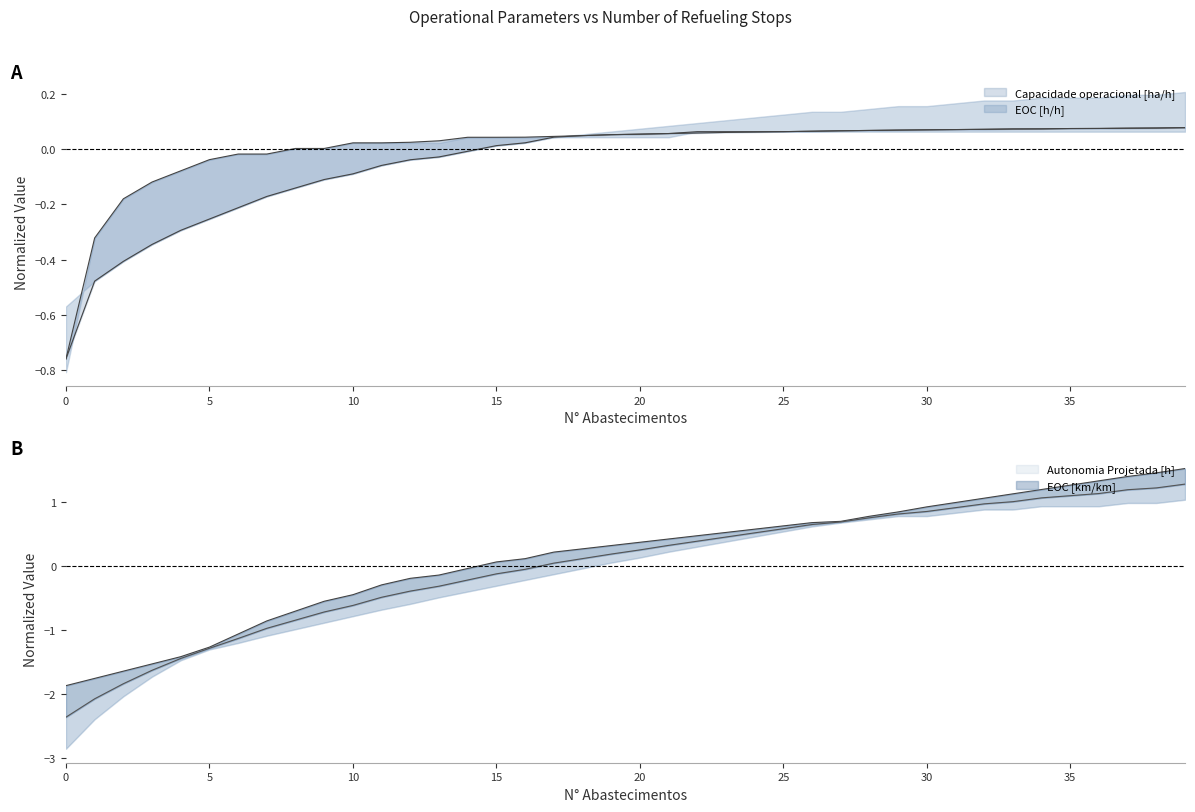

What is the difference between the highest and lowest values at 17?

0.2